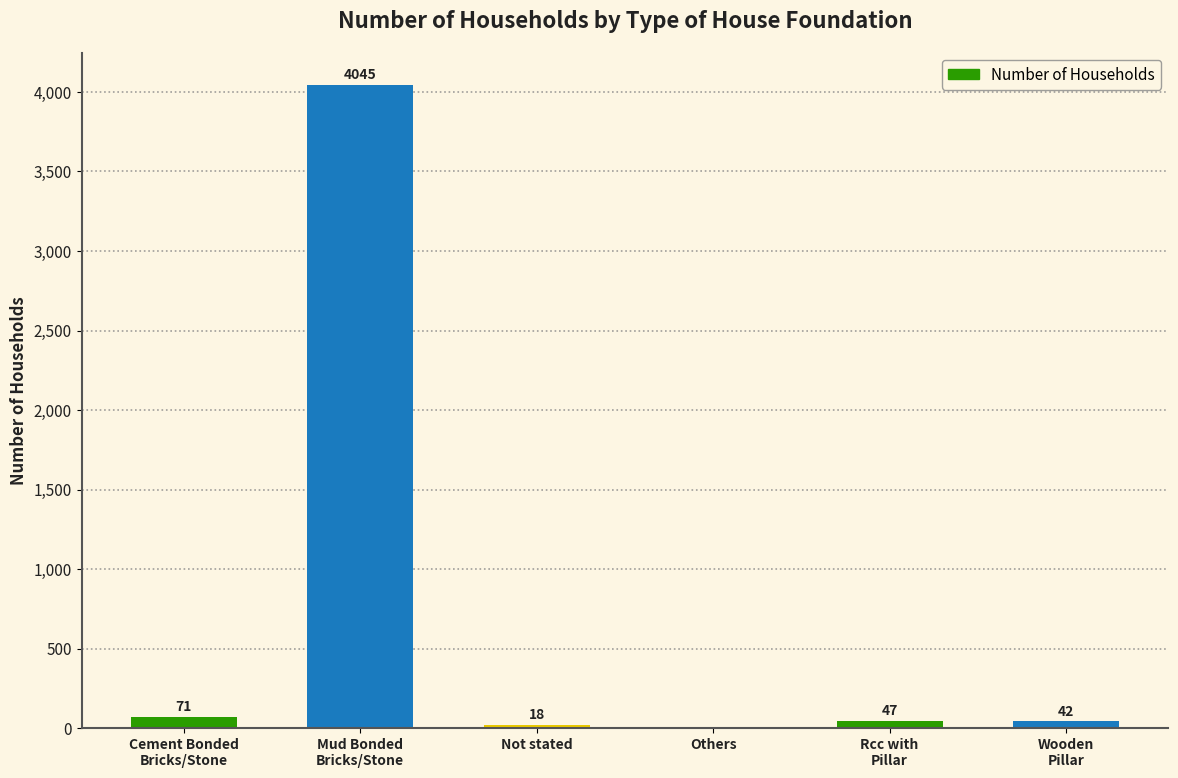

How many data points does each series have?

6